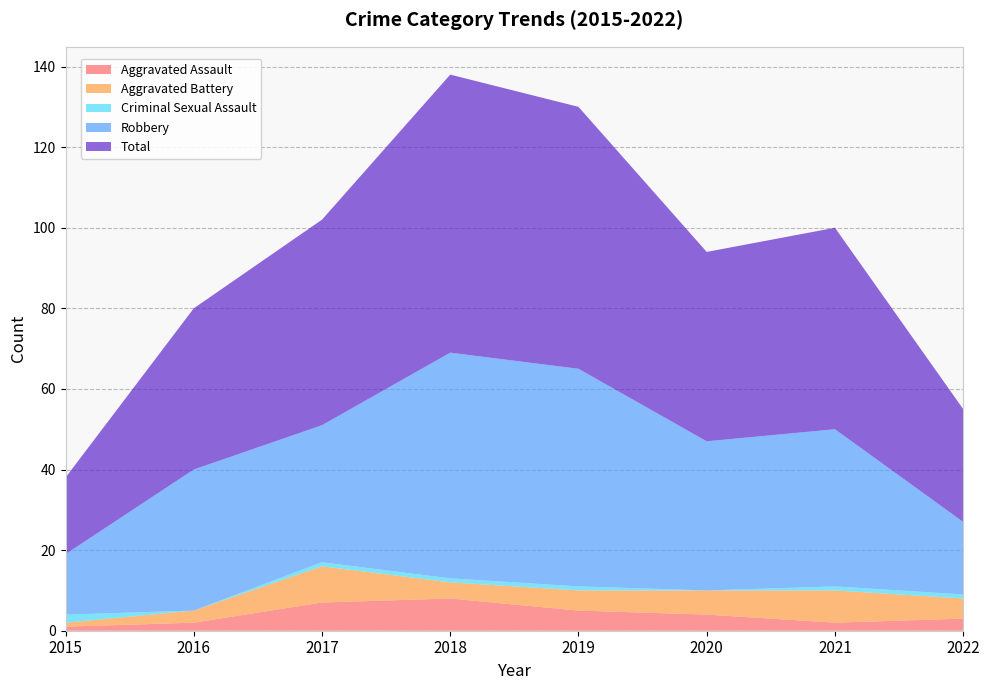

Reading left to right, what are all the values shown in this chart?

Aggravated Assault: 2015=1	2016=2	2017=7	2018=8	2019=5	2020=4	2021=2	2022=3
Aggravated Battery: 2015=1	2016=3	2017=9	2018=4	2019=5	2020=6	2021=8	2022=5
Criminal Sexual Assault: 2015=2	2016=0	2017=1	2018=1	2019=1	2020=0	2021=1	2022=1
Robbery: 2015=15	2016=35	2017=34	2018=56	2019=54	2020=37	2021=39	2022=18
Total: 2015=19	2016=40	2017=51	2018=69	2019=65	2020=47	2021=50	2022=28